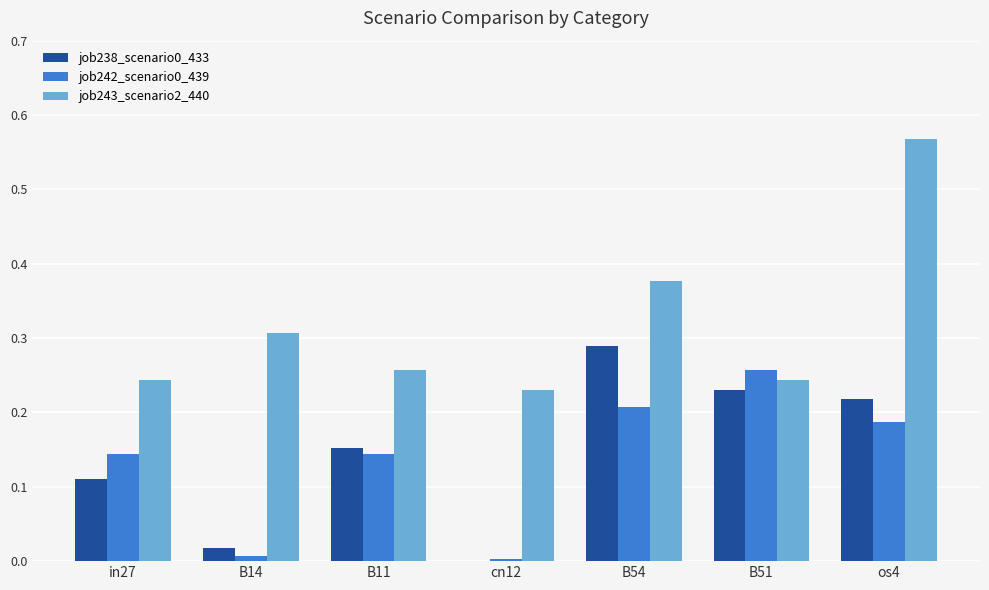

The value of job243_scenario2_440 at os4 is 1.0. True or false?

False